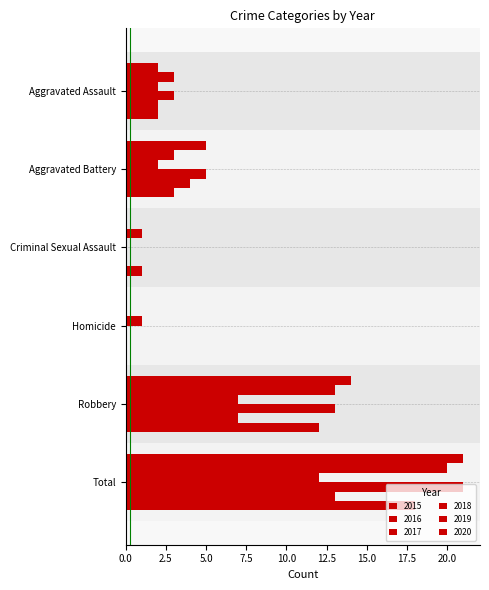

How many distinct data groups are displayed?

6